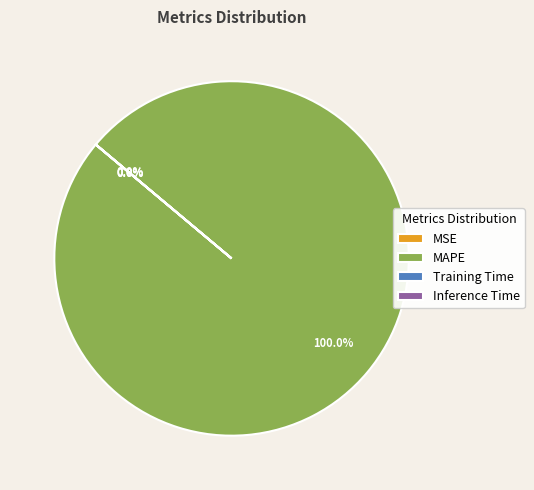

Rank the categories by value from highest to lowest.

MAPE, Training Time, Inference Time, MSE